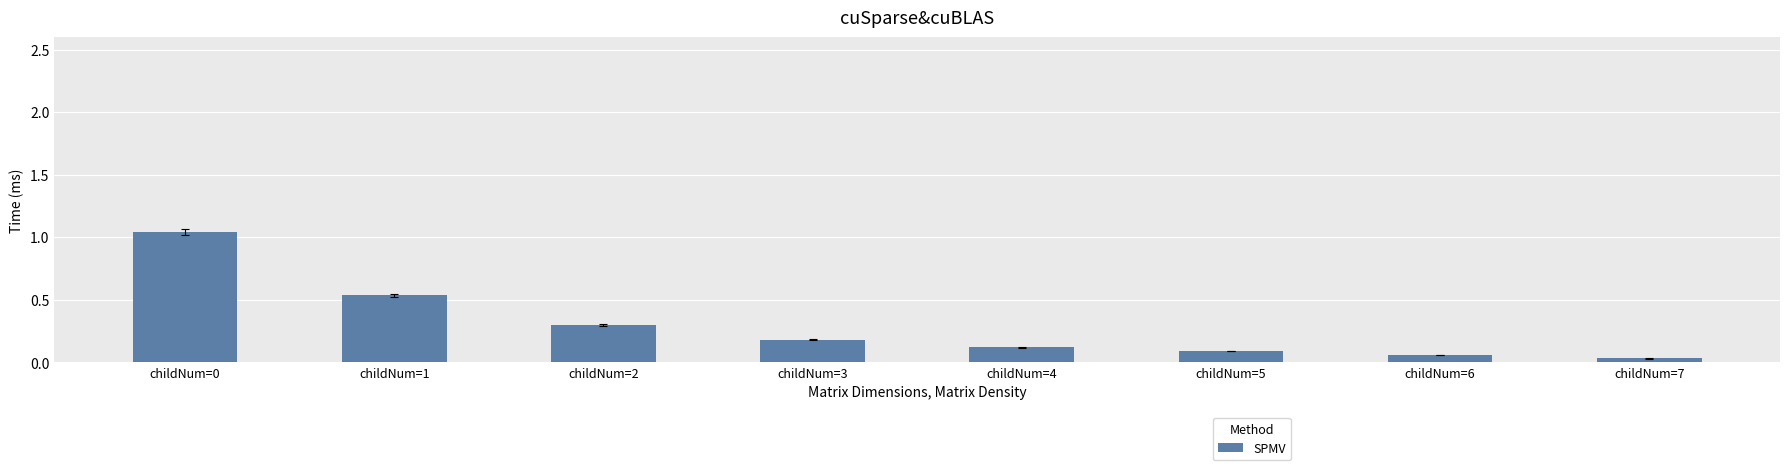

What is the sum of all values?

2.4